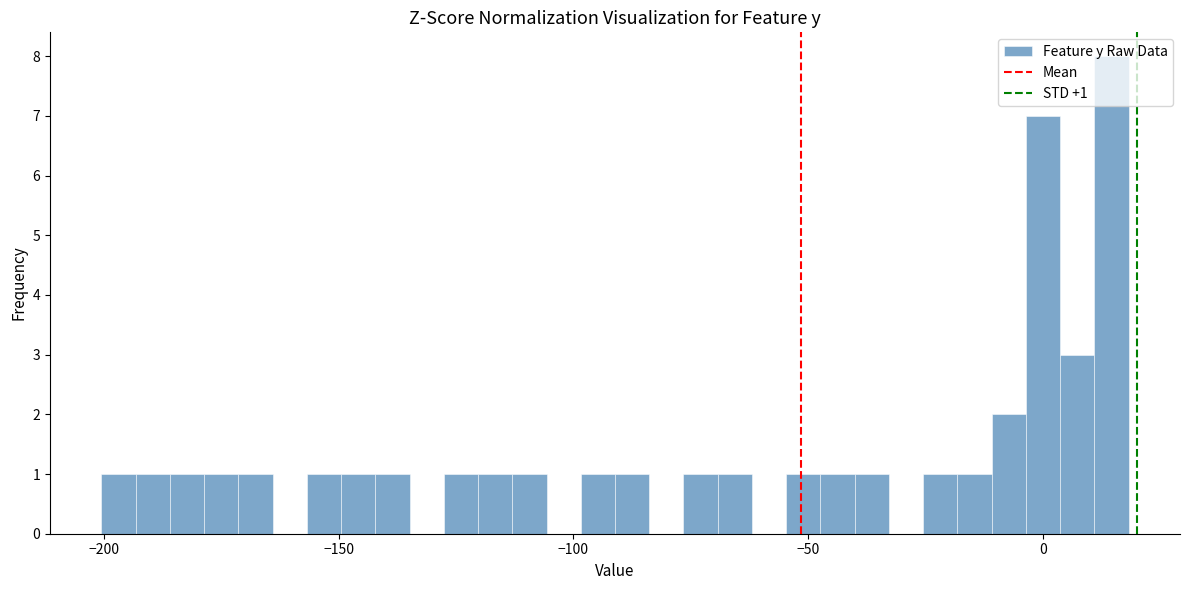

Around what value on the x-axis is the tallest bar? Give the approximate position of its centre, as read against the axis.

15